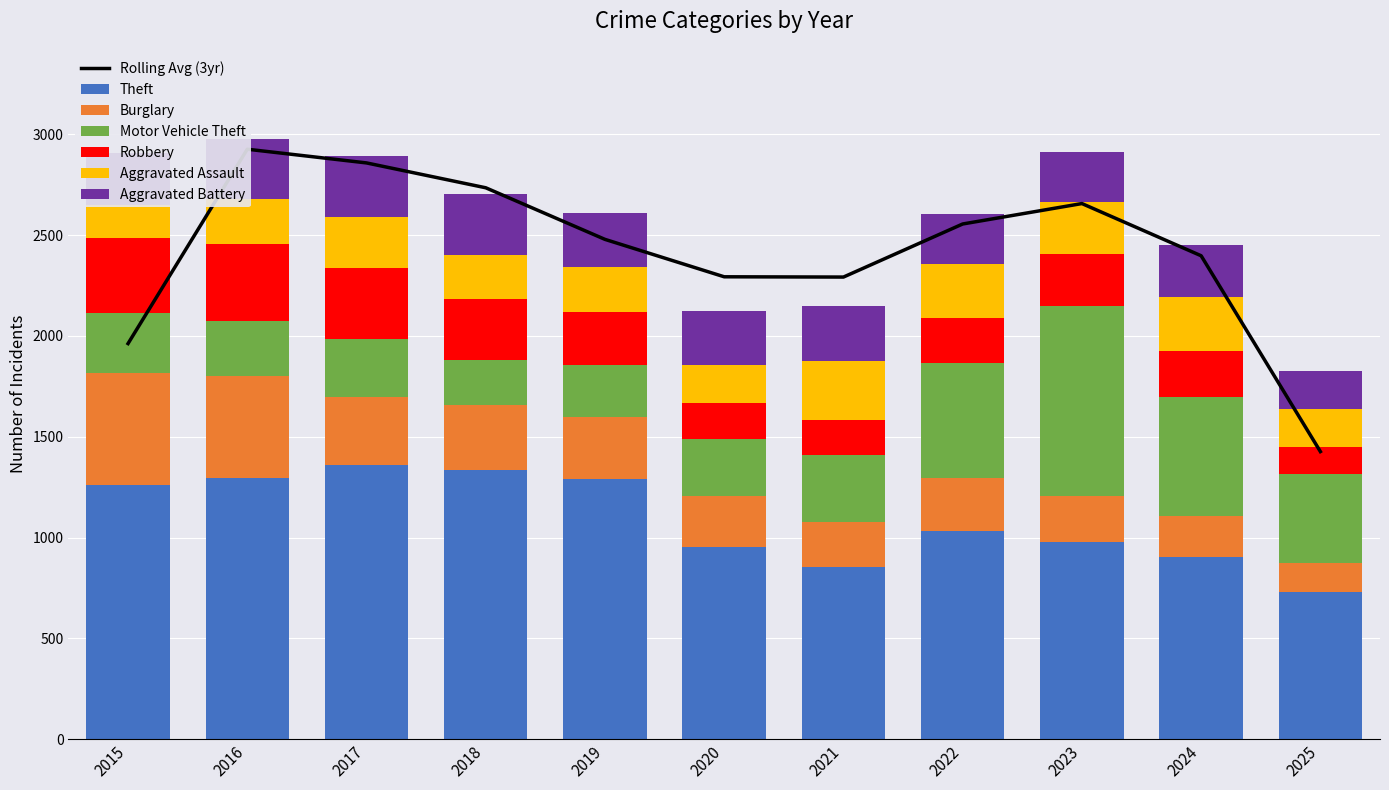

Which series has the largest total across all categories?

Theft